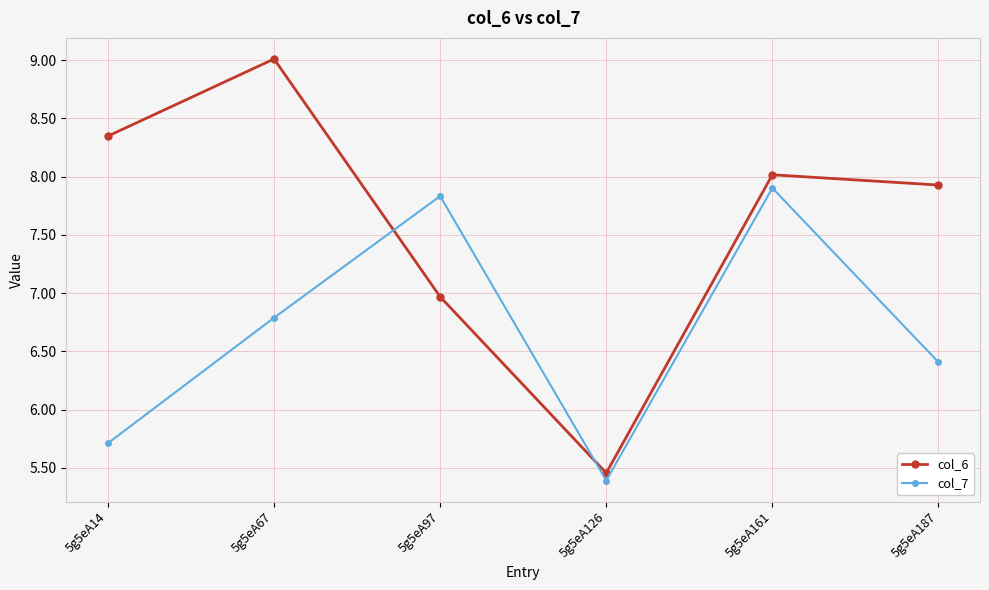

At which category does the chart reach its minimum across all series?

5g5eA126